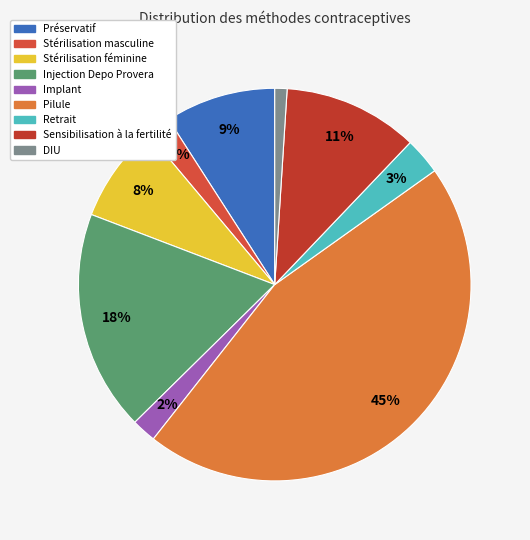

To the nearest percent, what is the difference between the DIU and Implant slice percentages?

1%